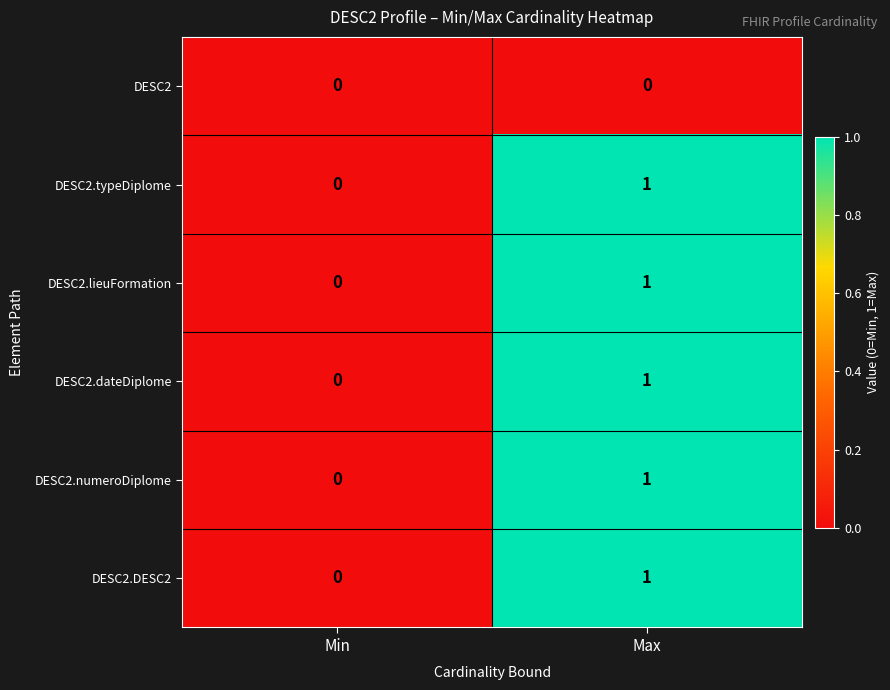

Which category has the highest value across all series?

Max